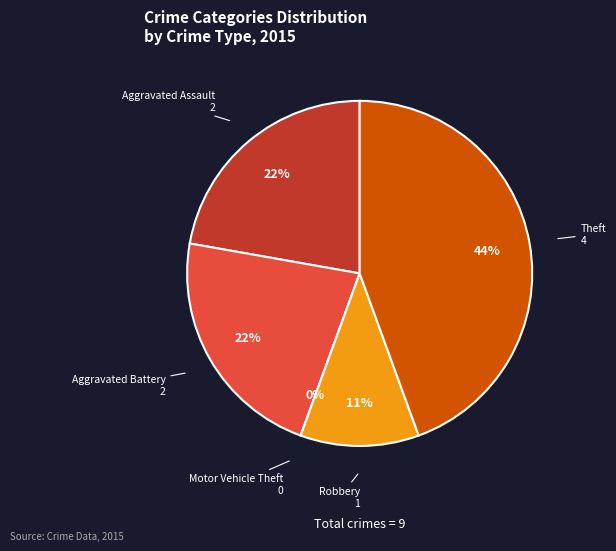

What is the change in value from Robbery to Theft?

+3